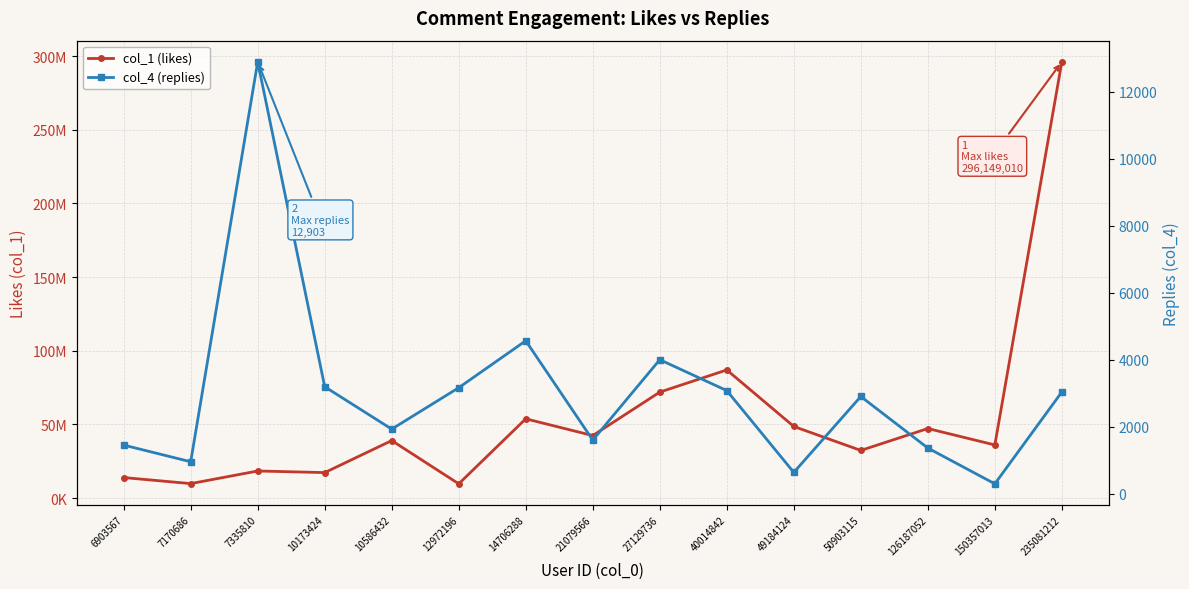

Rank the series by their average value, from lowest to highest.

col_4 (replies), col_1 (likes)